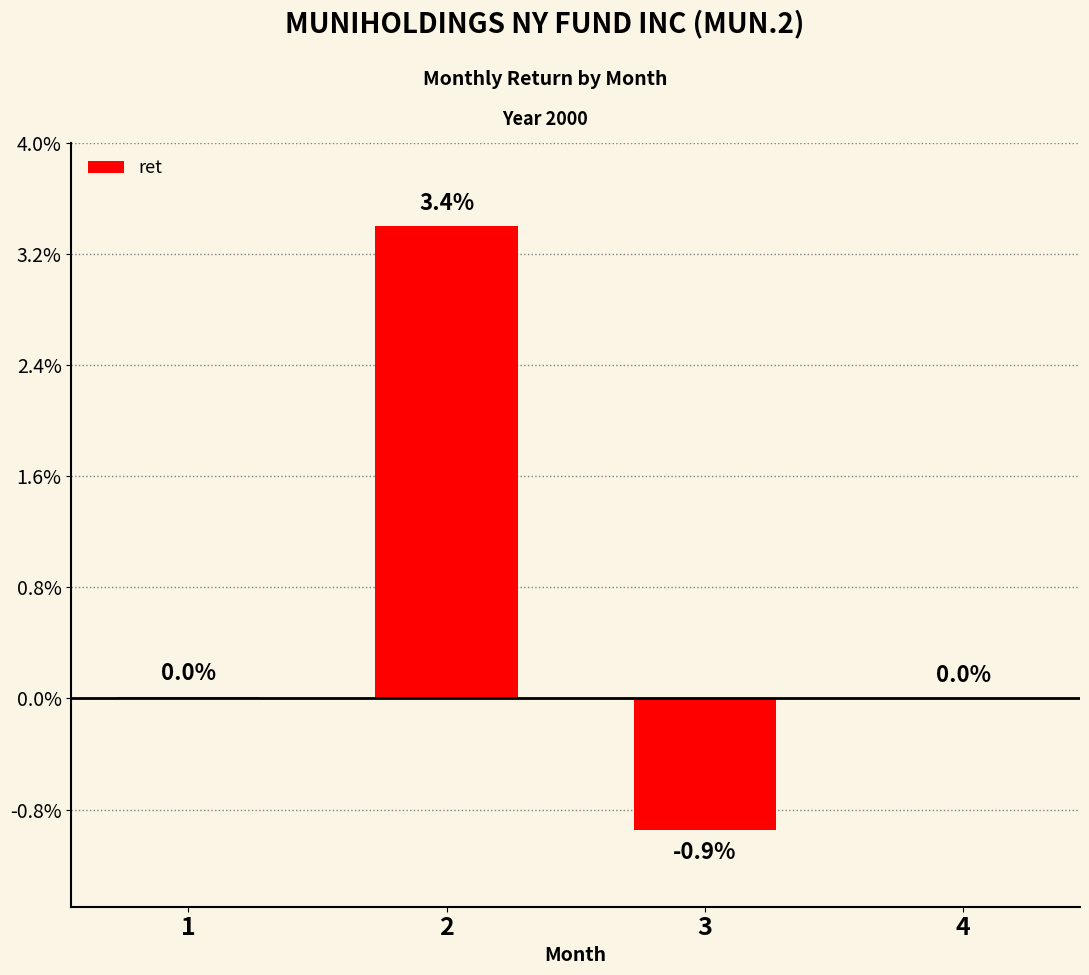

Where is the data nearest to the value 0?

4